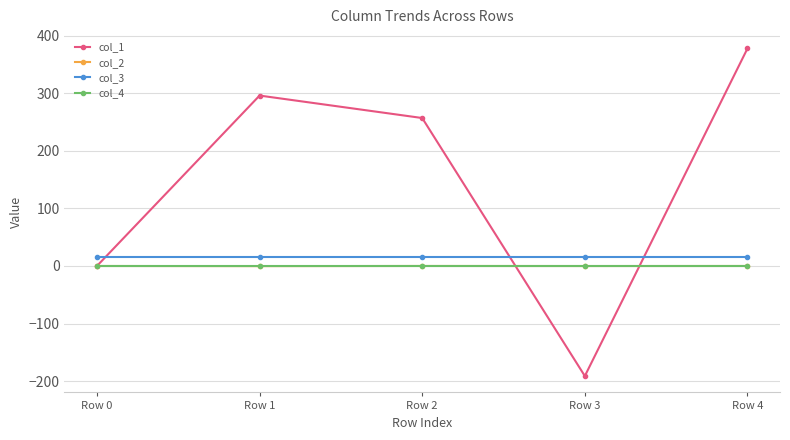

Which series has the largest total across all categories?

col_1